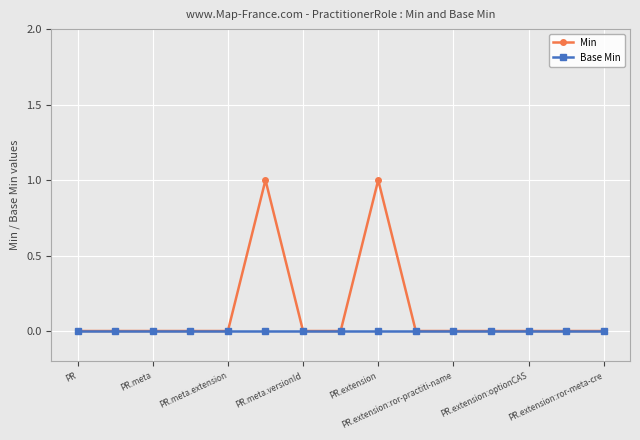

Reading right to left, transcribe all the data shown in this chart.

Min: 0	0	0	0	0	0	1	0	0	1	0	0	0	0	0
Base Min: 0	0	0	0	0	0	0	0	0	0	0	0	0	0	0